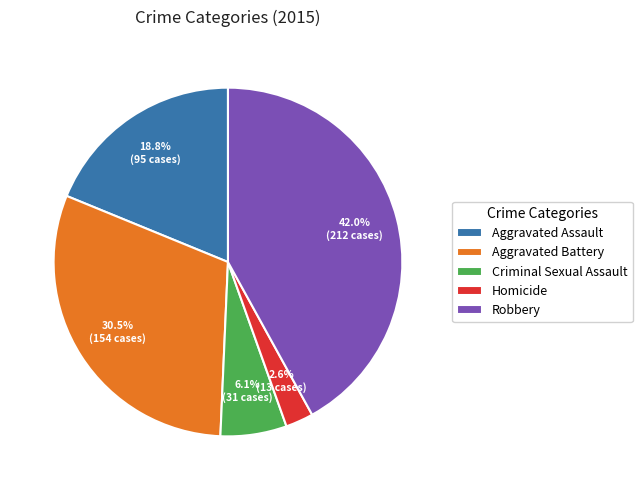

To the nearest percent, what is the combined percentage of Aggravated Assault and Homicide?

21%